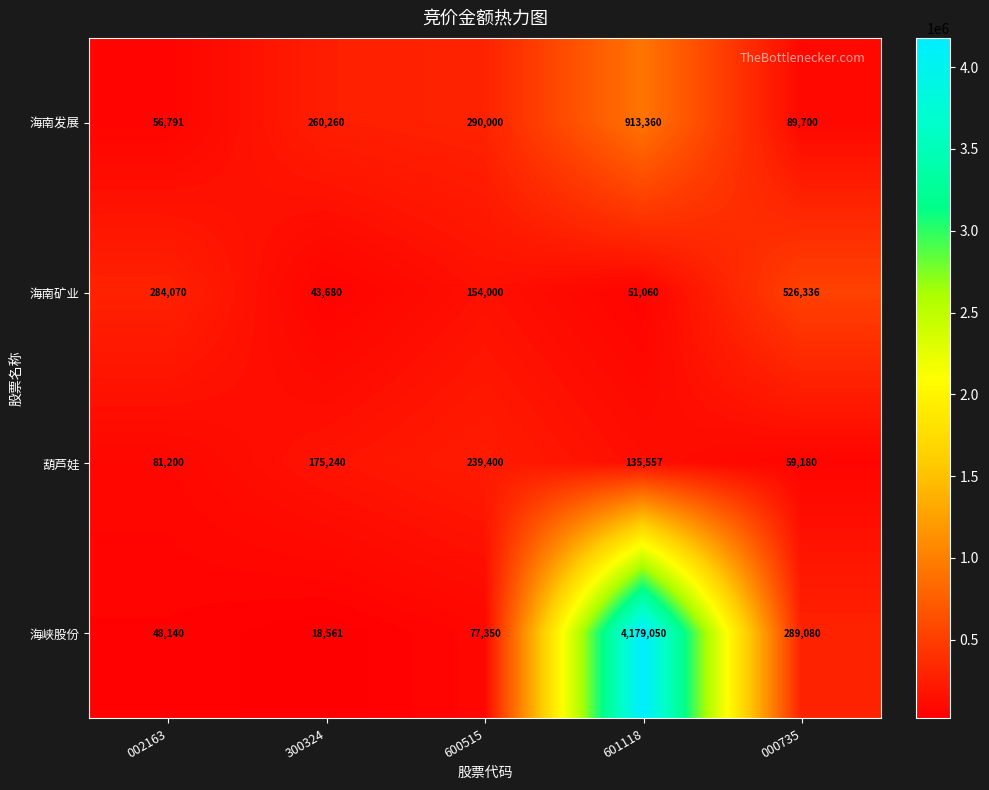

List the series in order of their peak value, highest first.

海峡股份, 海南发展, 海南矿业, 葫芦娃